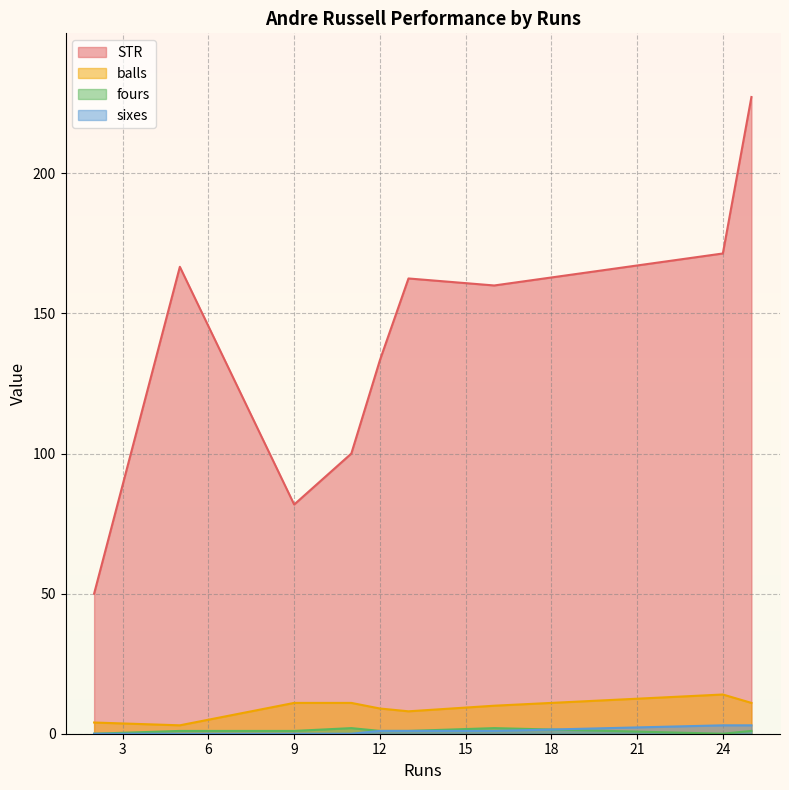

True or false: STR and sixes cross at least once.

False